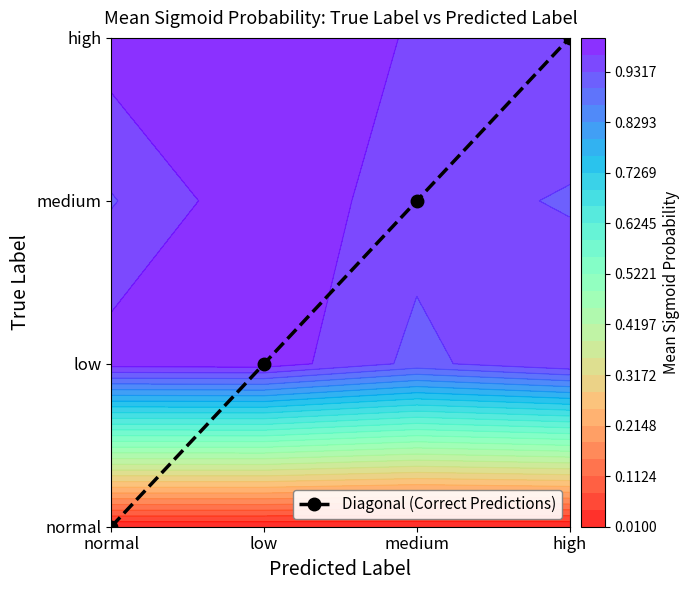

The value at low is 1. True or false?

False